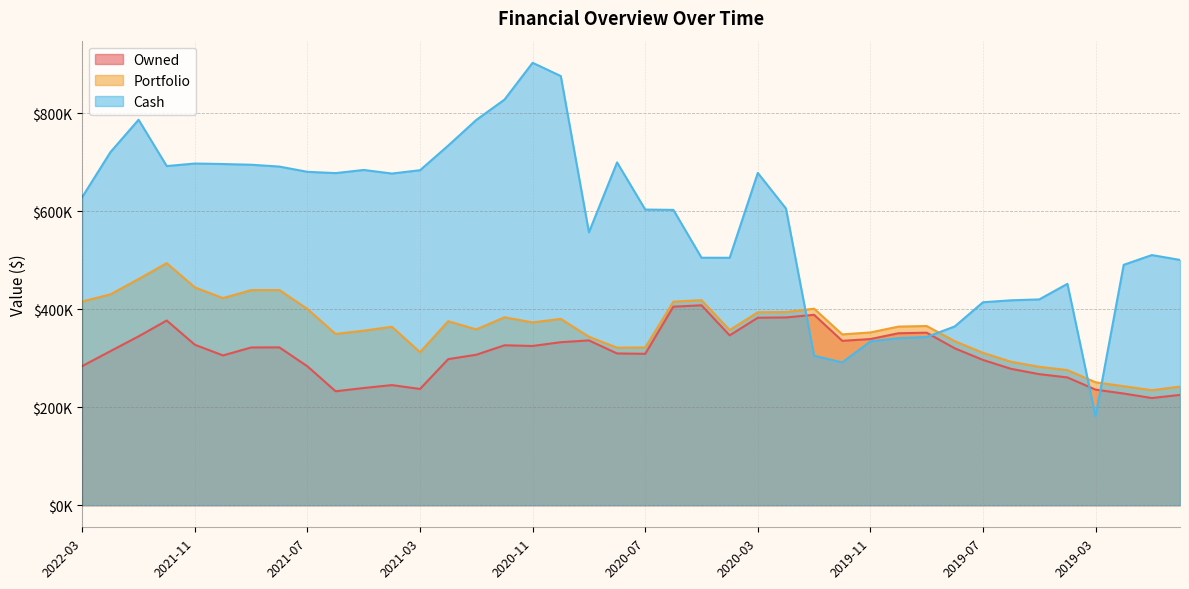

Rank the categories by Cash value from highest to lowest.

2020-11, 2020-10, 2020-12, 2022-01, 2021-01, 2021-02, 2022-02, 2020-08, 2021-11, 2021-10, 2021-09, 2021-12, 2021-08, 2021-05, 2021-03, 2021-07, 2020-03, 2021-06, 2021-04, 2022-03, 2020-02, 2020-07, 2020-06, 2020-09, 2019-01, 2020-05, 2020-04, 2018-12, 2019-02, 2019-04, 2019-05, 2019-06, 2019-07, 2019-08, 2019-09, 2019-10, 2019-11, 2020-01, 2019-12, 2019-03